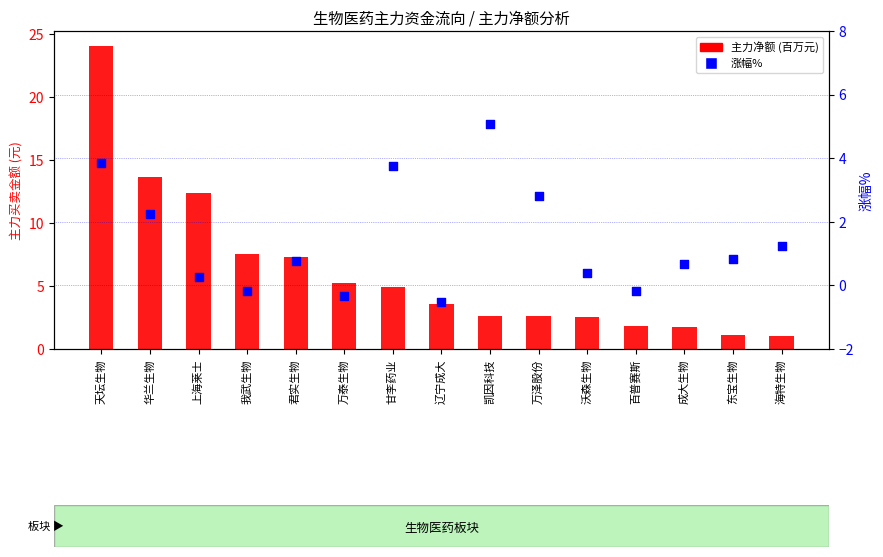

What is the total value across all series at 我武生物?

7.4